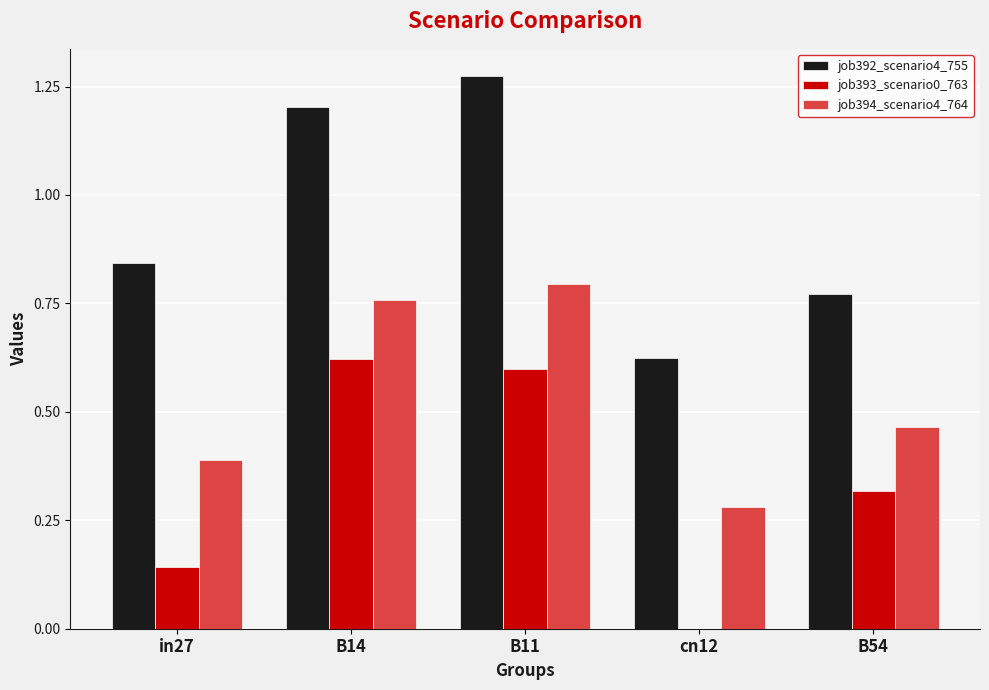

Which category has the highest value across all series?

B11